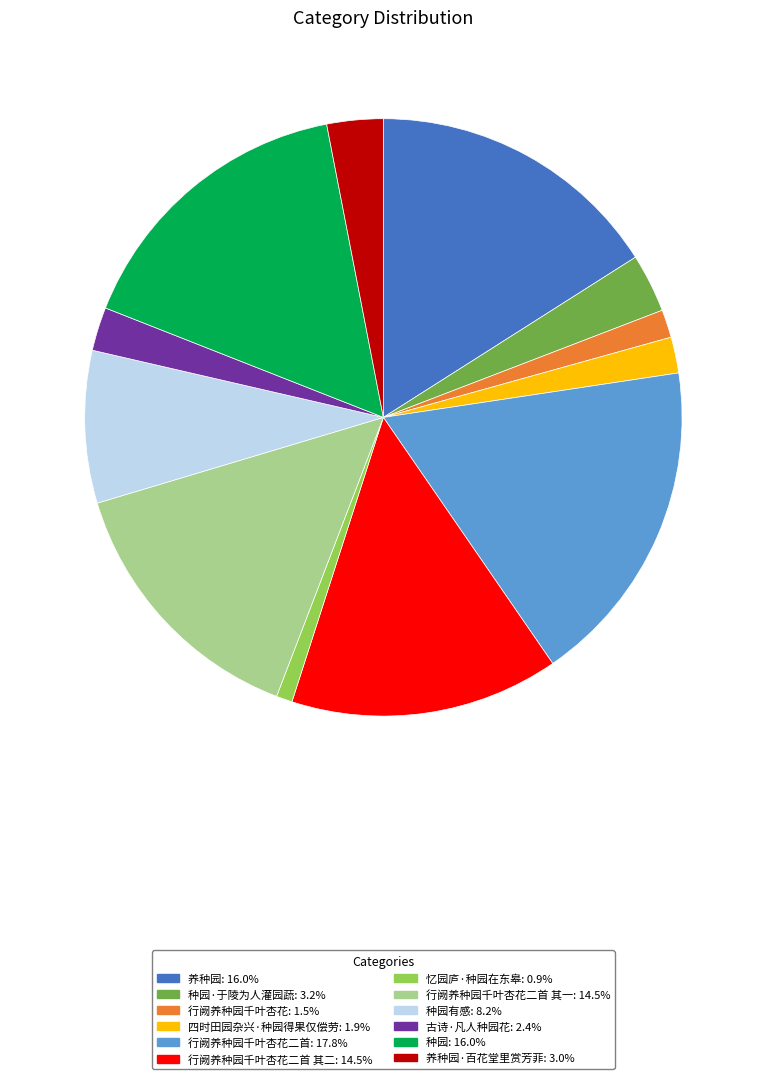

Is there any slice that represents more than half of the pie?

No